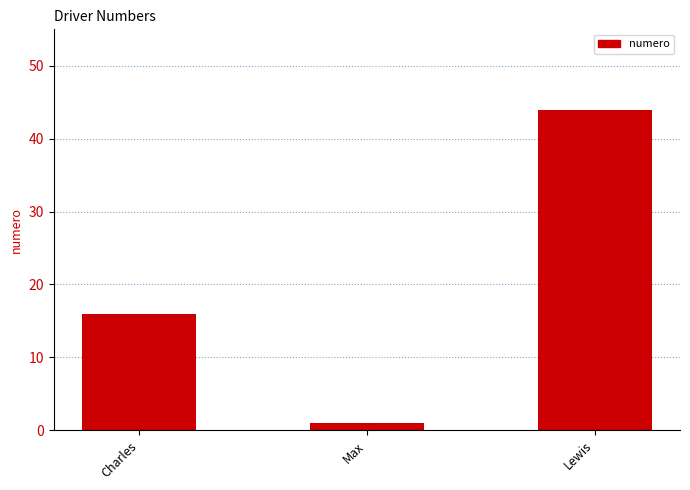

What is the difference between the values at Lewis and Charles?

28